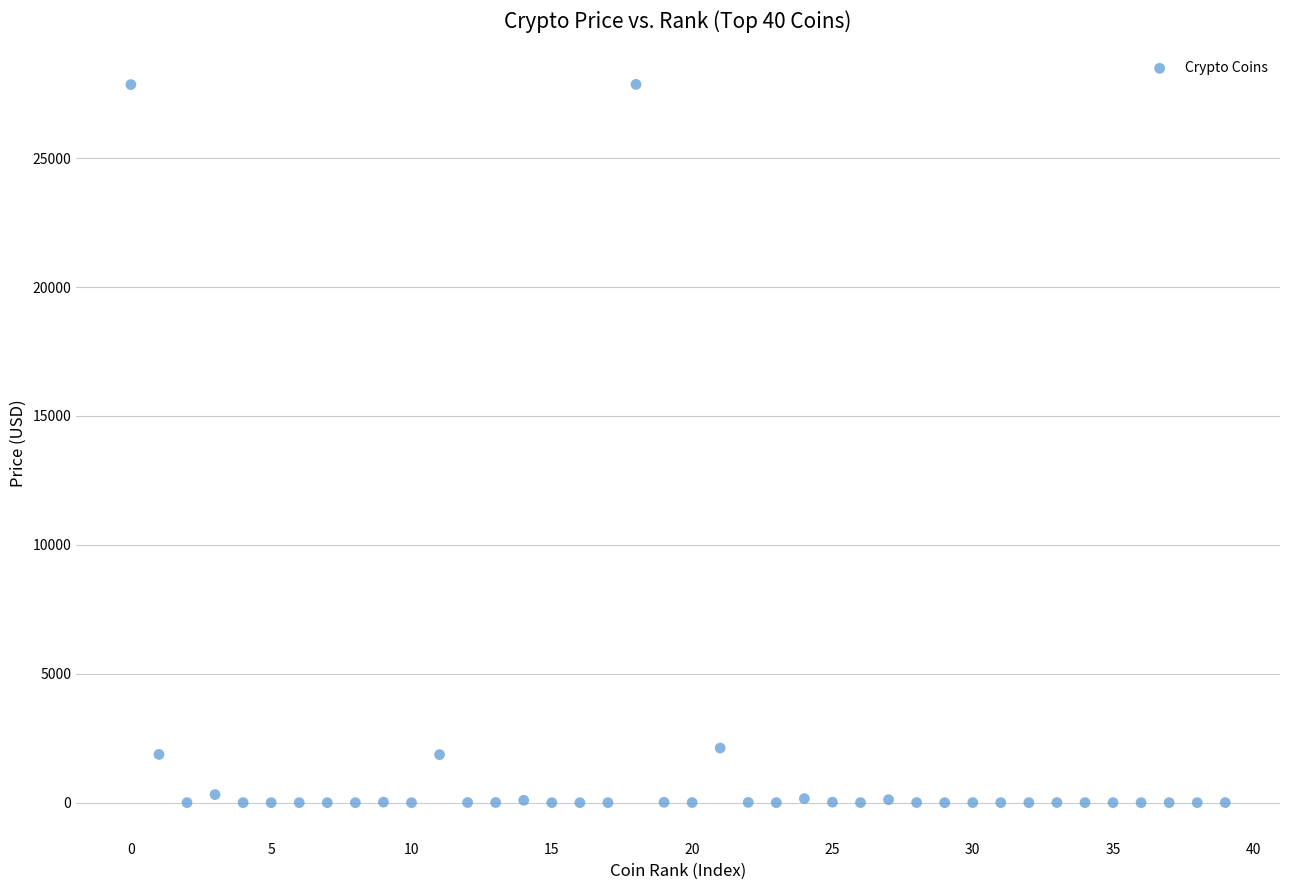

What is the range of Y values (max minus min)?

27858.4